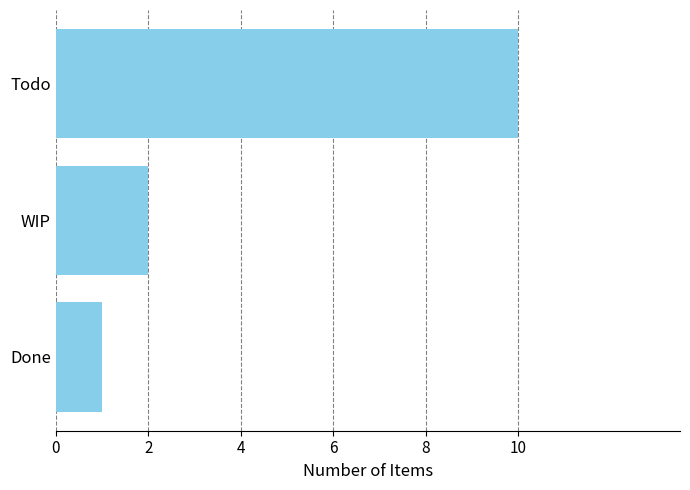

Approximately how many times larger is the value at Todo compared to WIP?

5.0